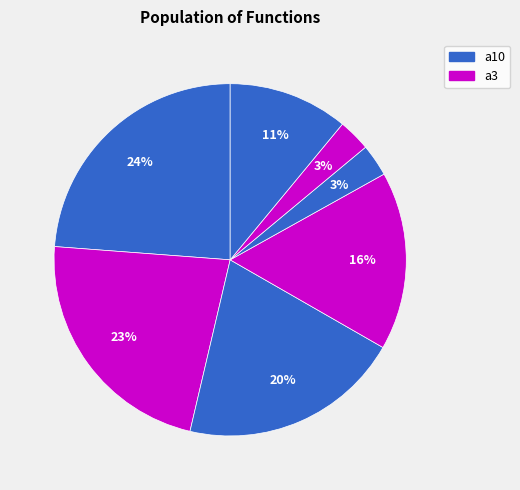

How many segments does this pie chart have?

7